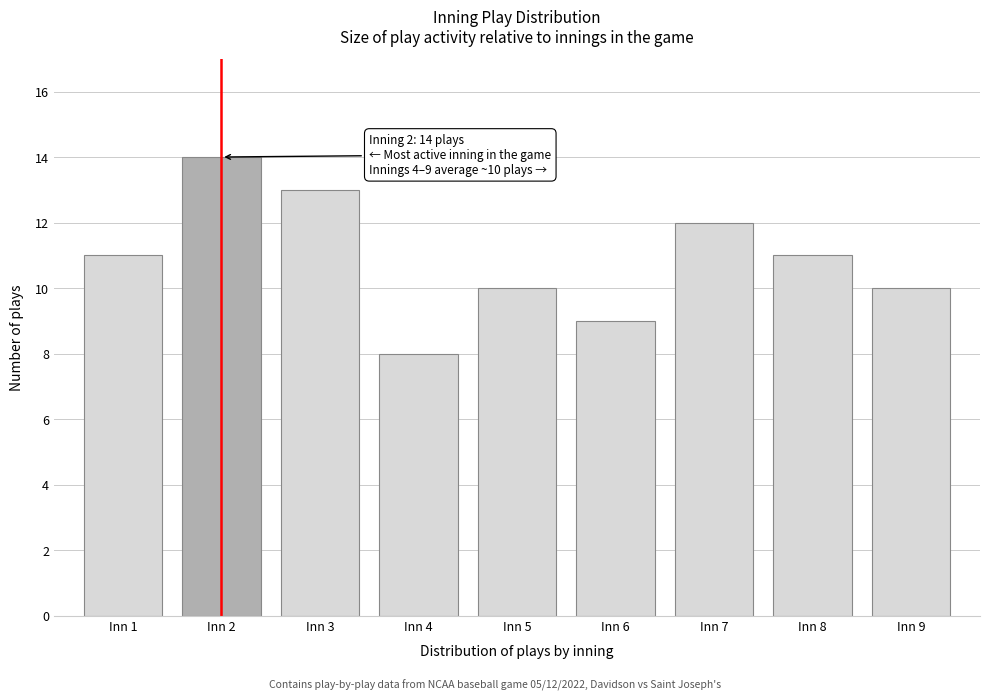

Reading left to right, transcribe all the data shown in this chart.

Inn 1=11	Inn 2=14	Inn 3=13	Inn 4=8	Inn 5=10	Inn 6=9	Inn 7=12	Inn 8=11	Inn 9=10